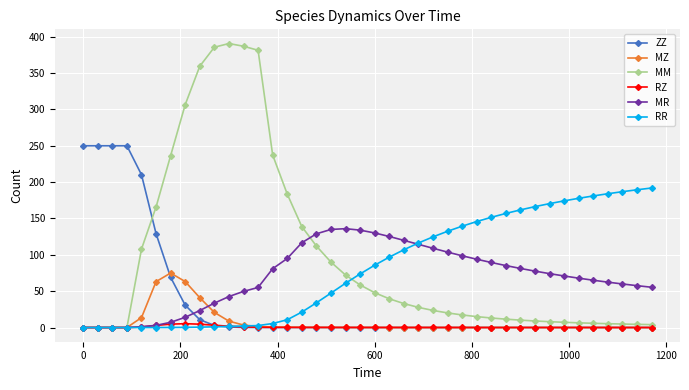

How many distinct data groups are displayed?

6